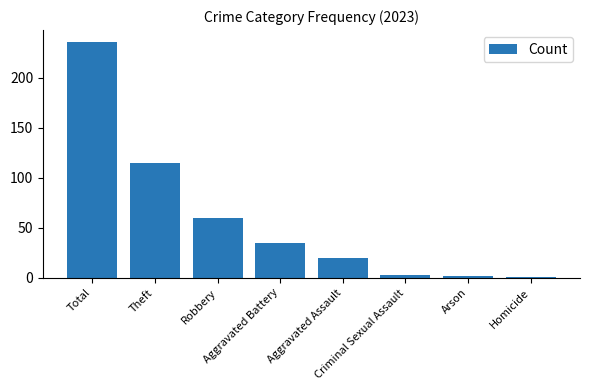

What is the sum of all values?

472